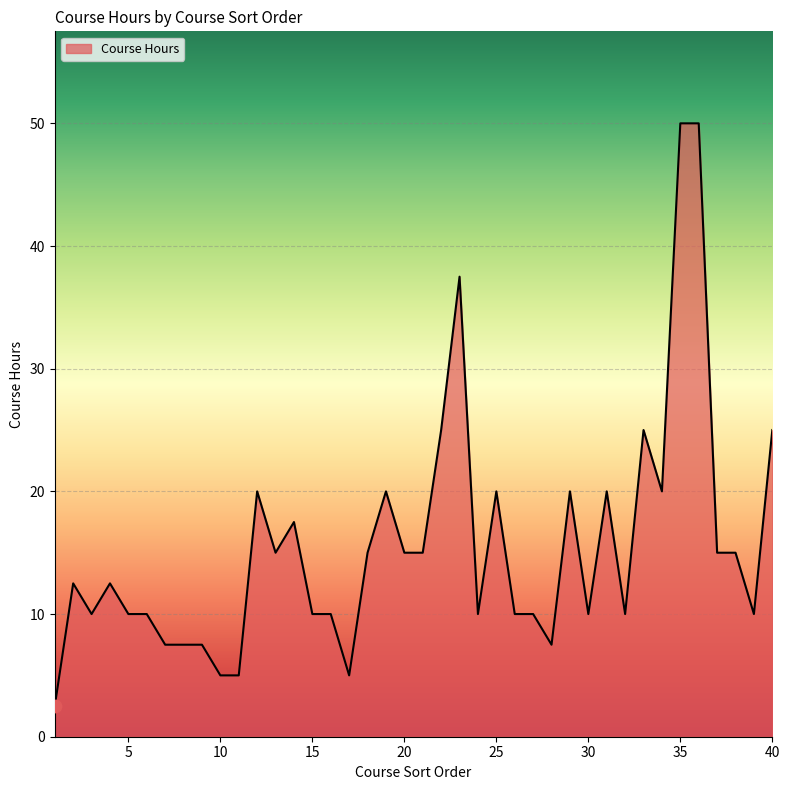

What is the smallest value displayed?

2.5